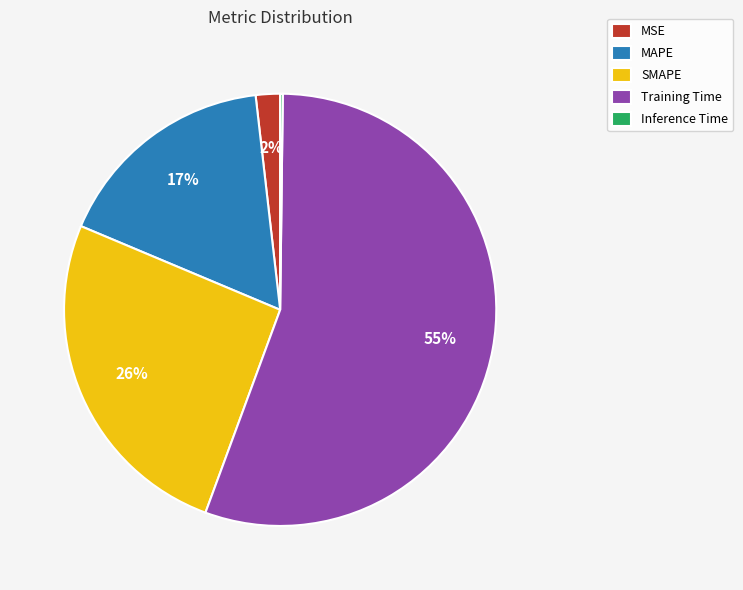

Is there a majority slice in this chart?

Yes